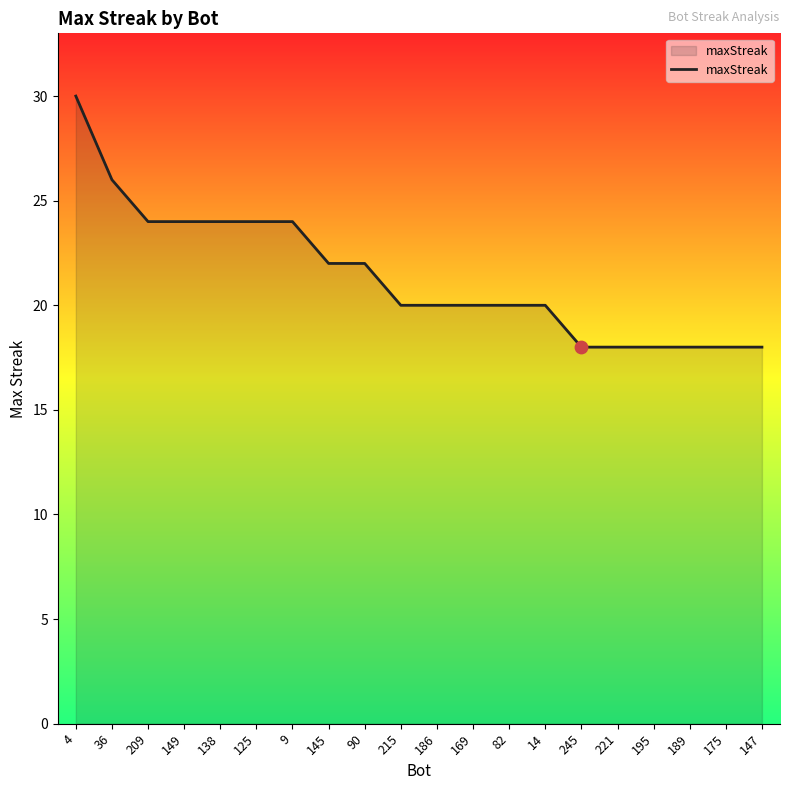

What is the change in value from 4 to 189?

-12